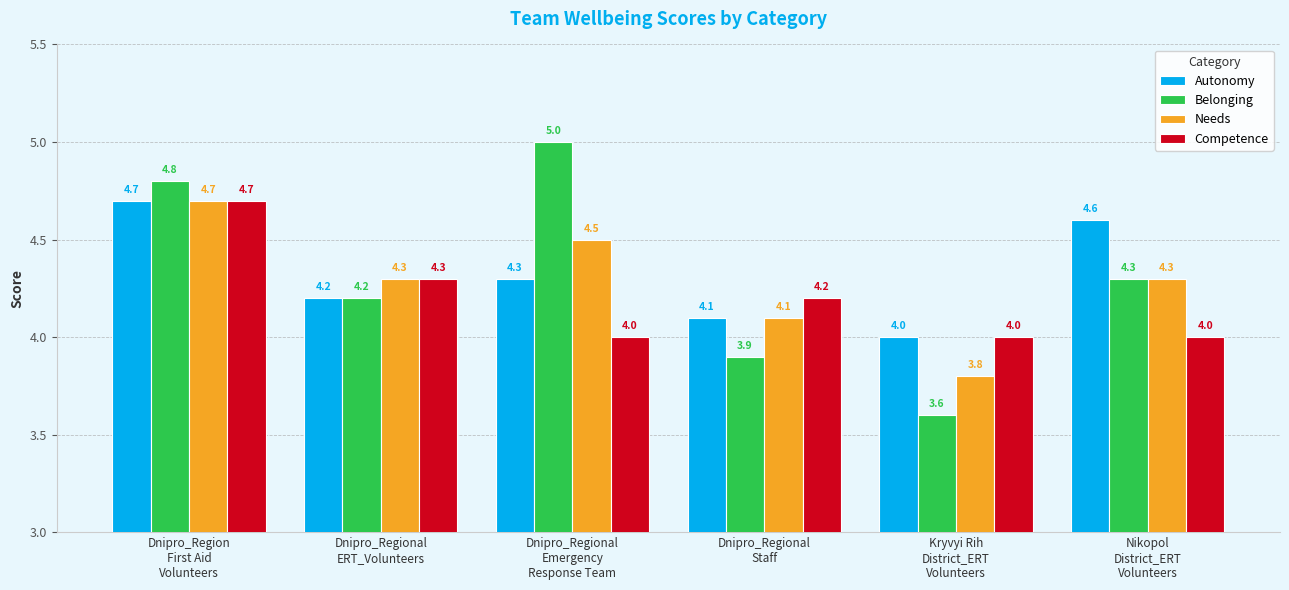

Reading left to right, transcribe all the data shown in this chart.

Autonomy: Dnipro_Region
First Aid
Volunteers=4.7	Dnipro_Regional
ERT_Volunteers=4.2	Dnipro_Regional
Emergency
Response Team=4.3	Dnipro_Regional
Staff=4.1	Kryvyi Rih
District_ERT
Volunteers=4.0	Nikopol
District_ERT
Volunteers=4.6
Belonging: Dnipro_Region
First Aid
Volunteers=4.8	Dnipro_Regional
ERT_Volunteers=4.2	Dnipro_Regional
Emergency
Response Team=5.0	Dnipro_Regional
Staff=3.9	Kryvyi Rih
District_ERT
Volunteers=3.6	Nikopol
District_ERT
Volunteers=4.3
Needs: Dnipro_Region
First Aid
Volunteers=4.7	Dnipro_Regional
ERT_Volunteers=4.3	Dnipro_Regional
Emergency
Response Team=4.5	Dnipro_Regional
Staff=4.1	Kryvyi Rih
District_ERT
Volunteers=3.8	Nikopol
District_ERT
Volunteers=4.3
Competence: Dnipro_Region
First Aid
Volunteers=4.7	Dnipro_Regional
ERT_Volunteers=4.3	Dnipro_Regional
Emergency
Response Team=4.0	Dnipro_Regional
Staff=4.2	Kryvyi Rih
District_ERT
Volunteers=4.0	Nikopol
District_ERT
Volunteers=4.0